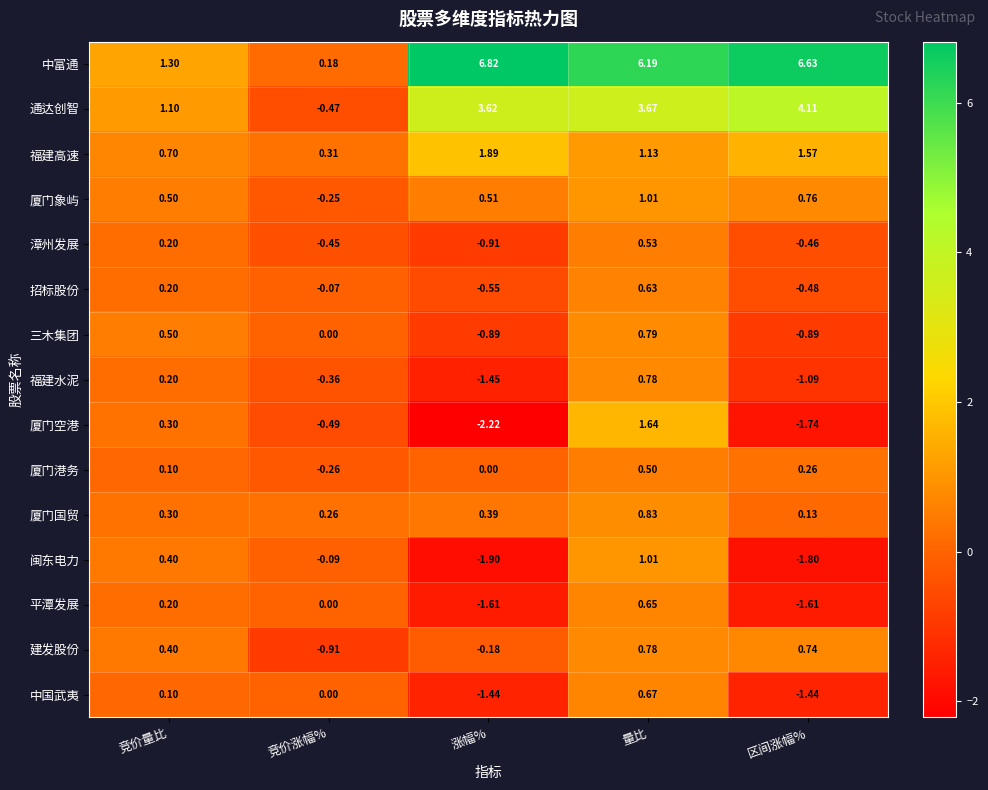

Where does the 漳州发展 series first go above 0?

竞价量比